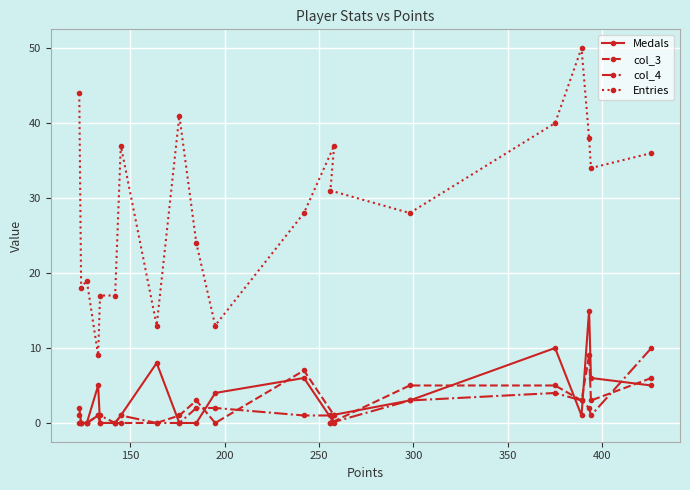

Which series has the largest total across all categories?

Entries